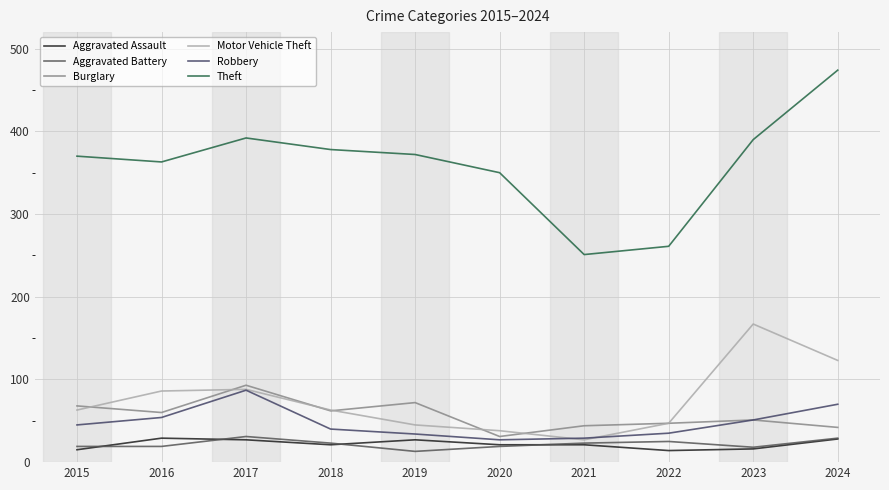

What value does the Burglary series have at 2017, to the nearest 10?

90